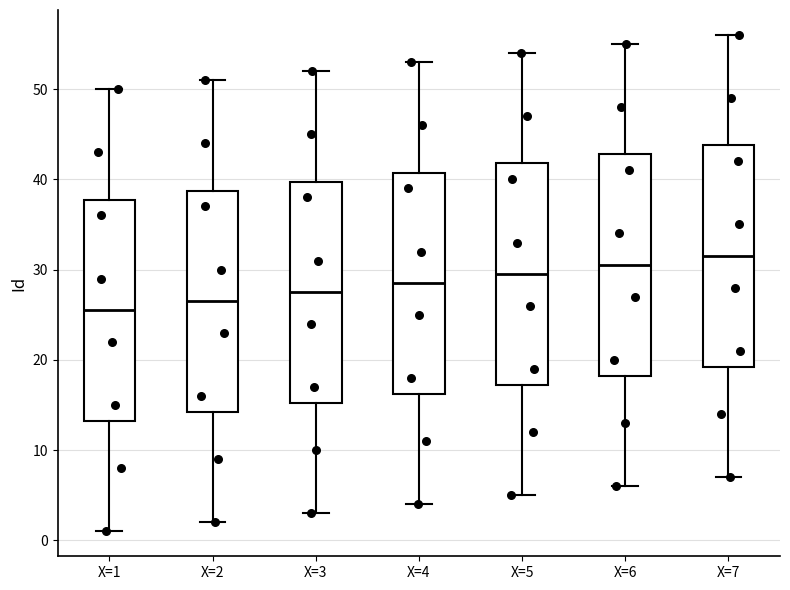

Where does the upper whisker of the box for X=1 end on the y-axis? The values are not printed on the chart, so give them approximately, as read against the axis.

50